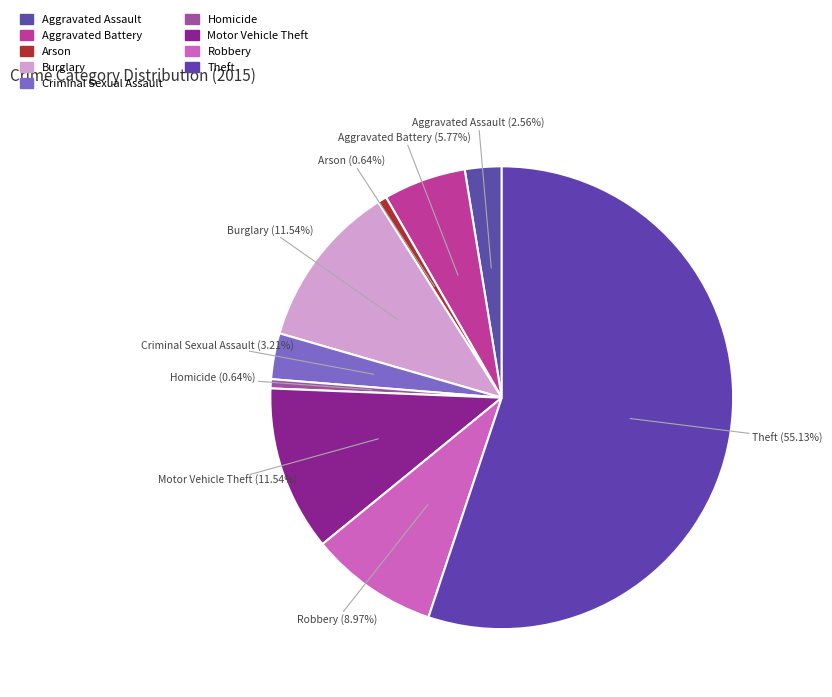

To the nearest percent, what portion does Robbery represent?

9%